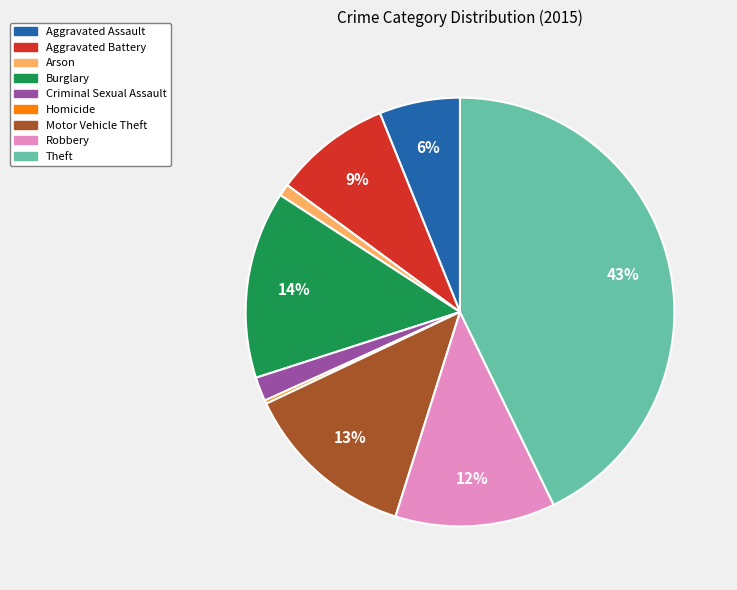

What is the ratio of the value at Motor Vehicle Theft to the value at Robbery?

1.1